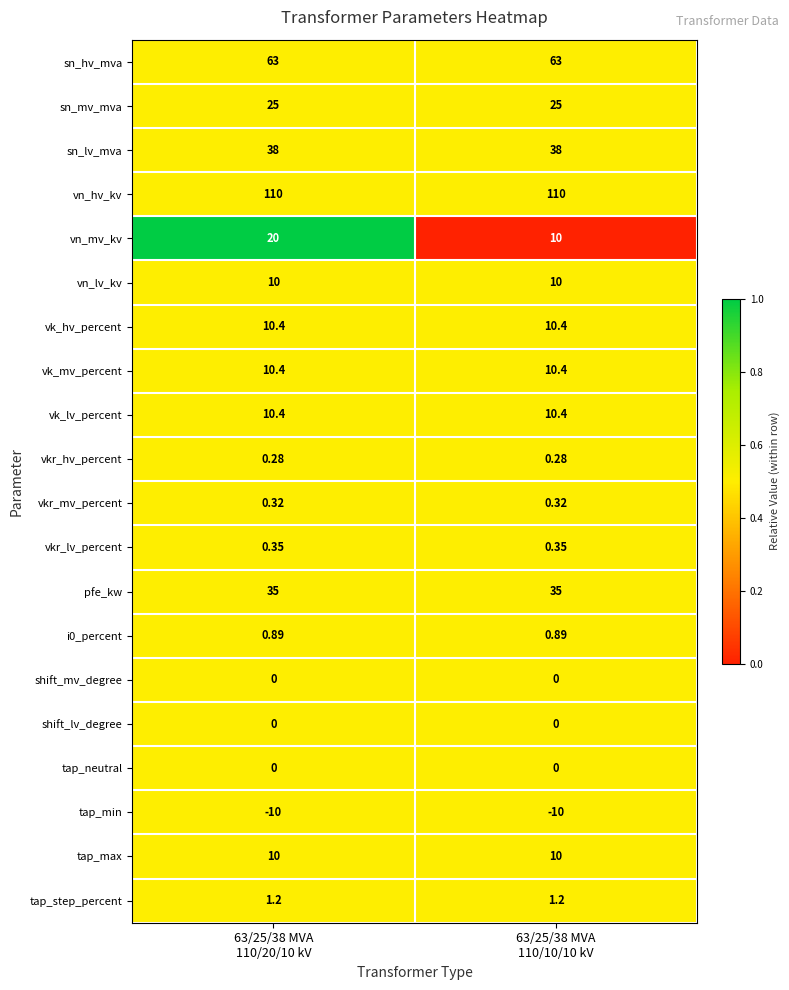

Which series has the largest range (max minus min)?

vn_mv_kv